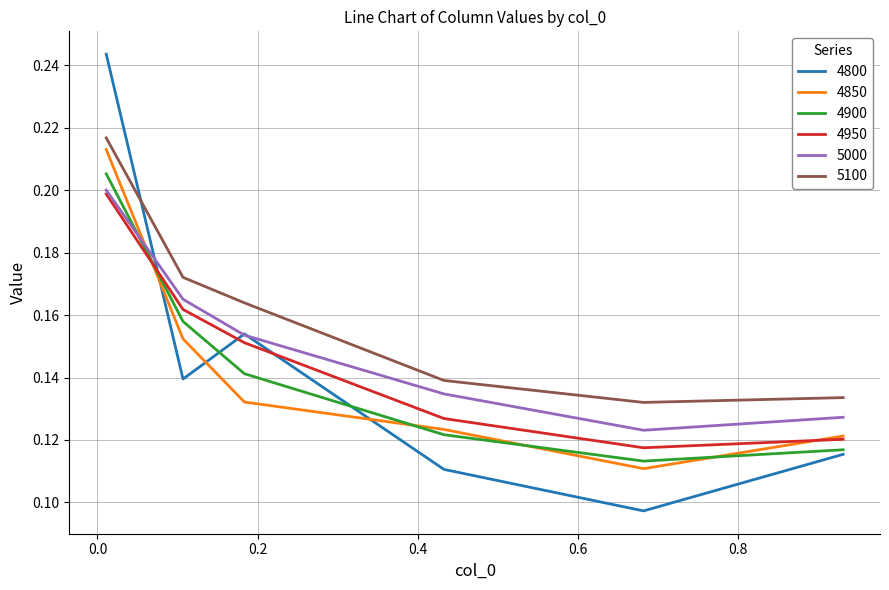

Which series has the widest spread of values?

4800